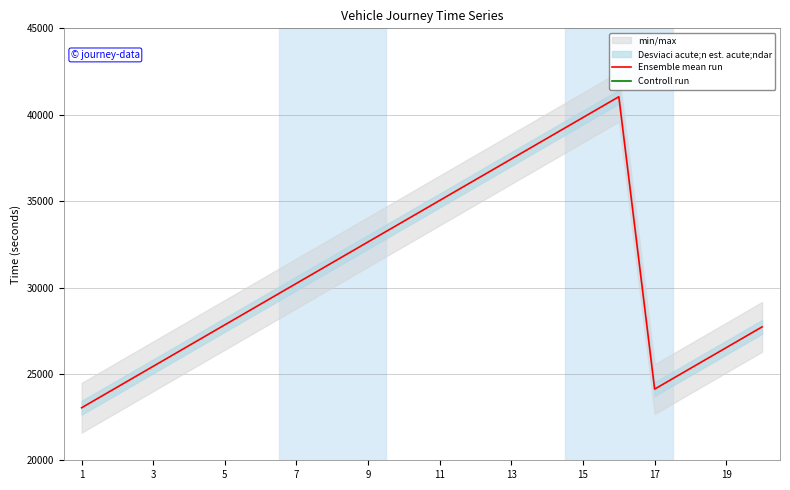

What is the minimum value shown in the chart?

23040